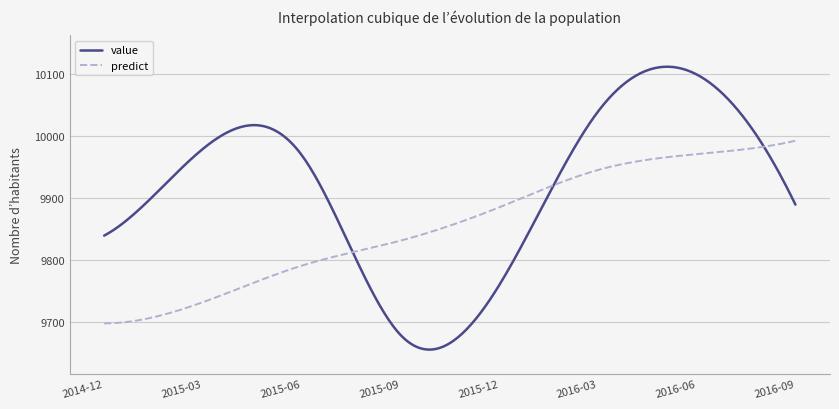

Which series has the widest spread of values?

value